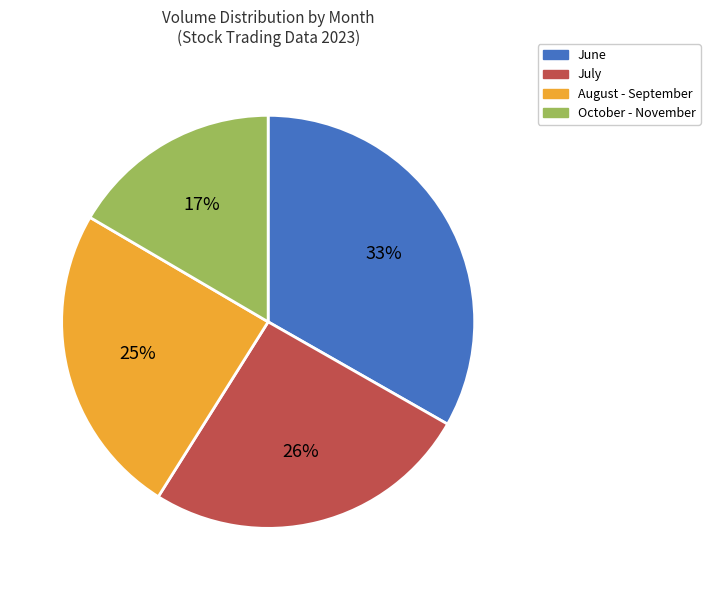

To the nearest percent, what is the average slice percentage?

25%